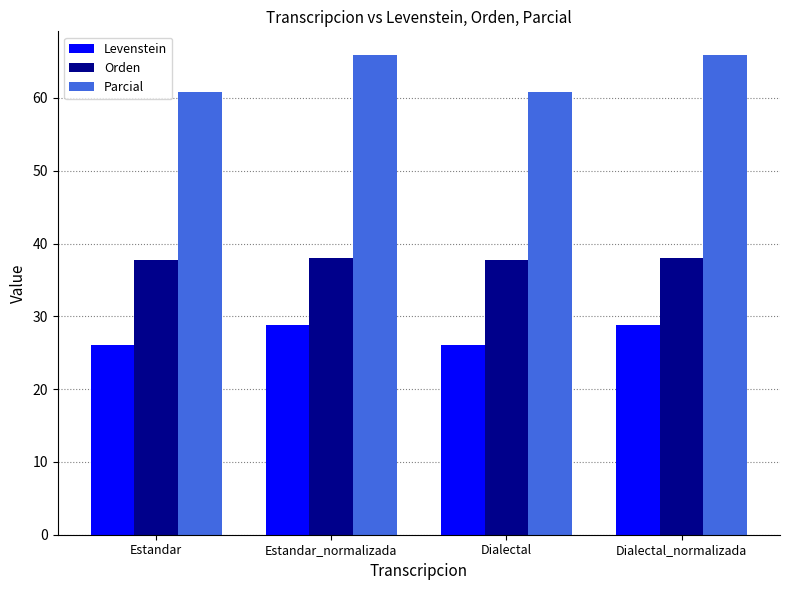

What is the spread (max minus min) of values at Dialectal?

34.8